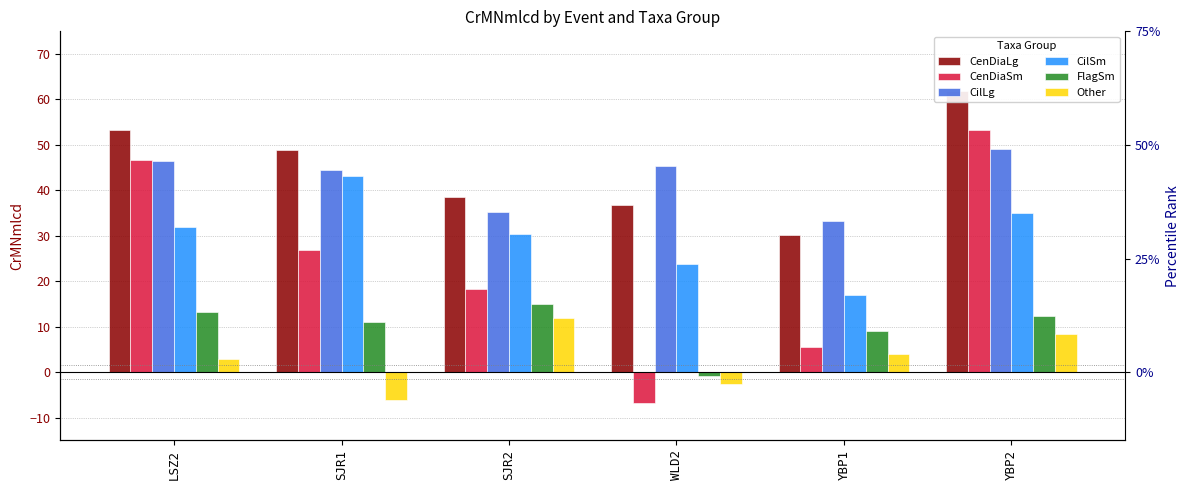

What are all the series names shown in the legend?

CenDiaLg, CenDiaSm, CilLg, CilSm, FlagSm, Other